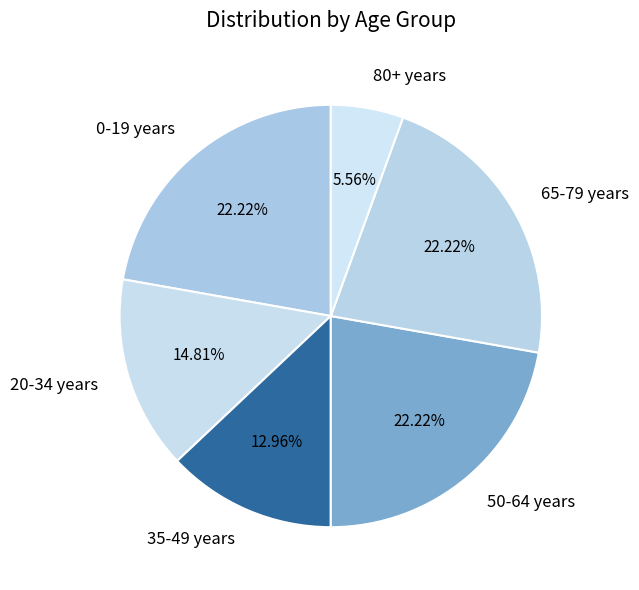

Is there any slice that represents more than half of the pie?

No